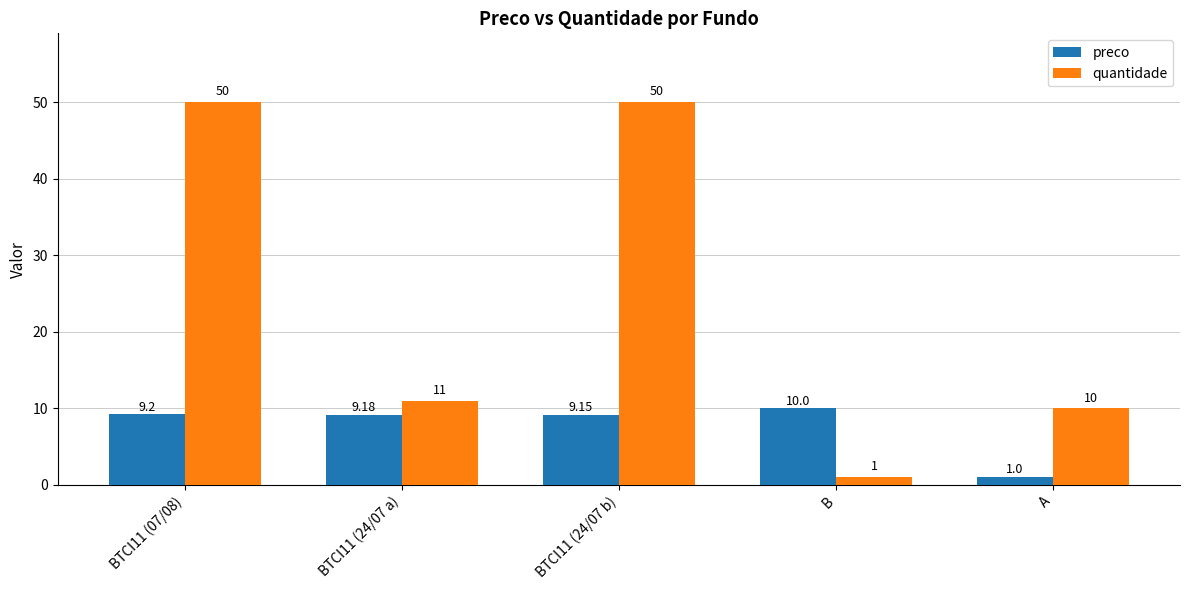

What is the label of the 3rd bar from the right?

BTCI11 (24/07 b)